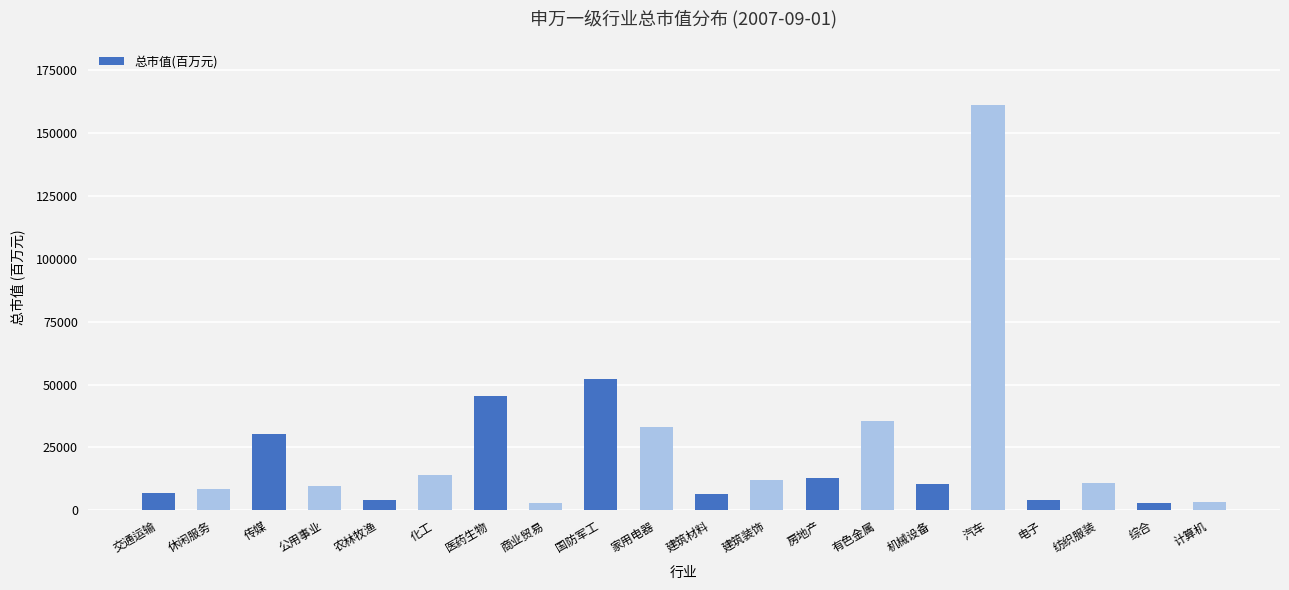

Approximately how many times larger is the value at 纺织服装 compared to 休闲服务?

1.3